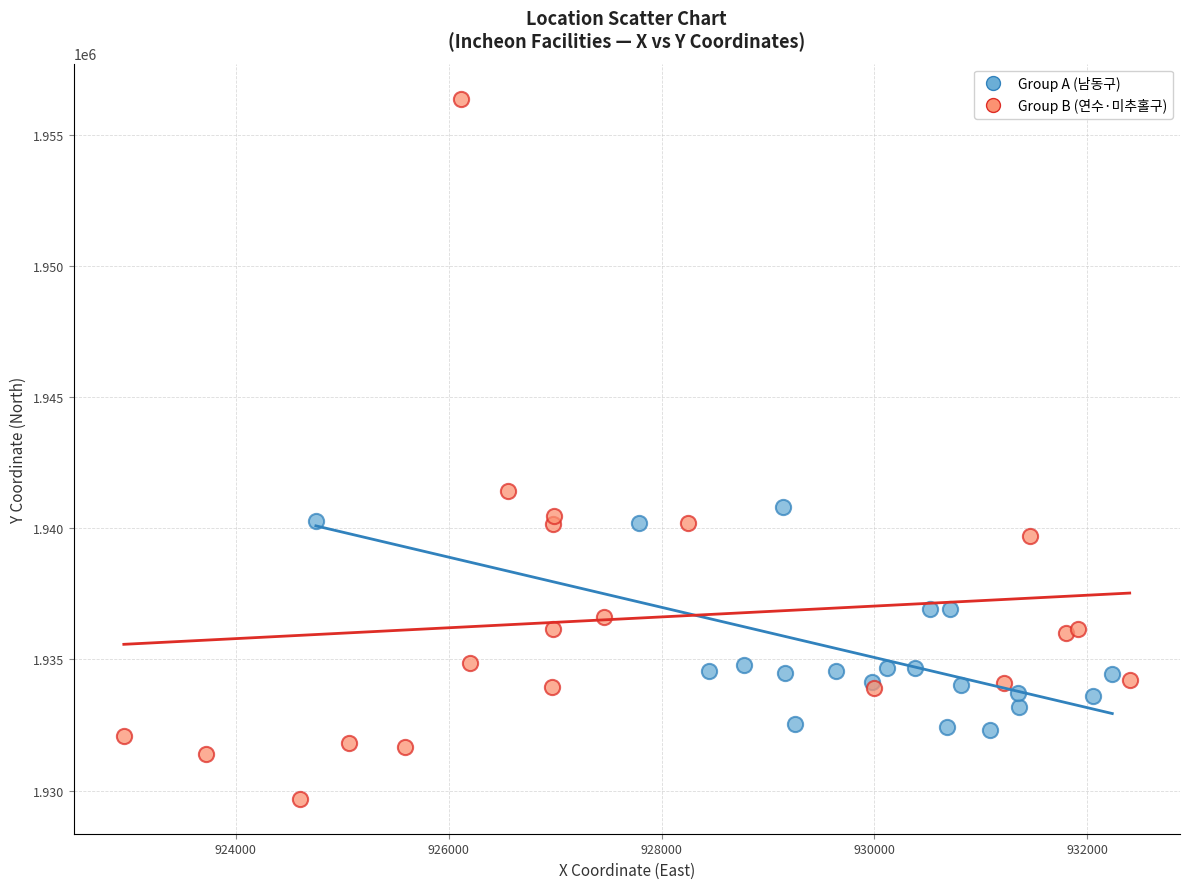

Which series reaches the maximum Y coordinate?

Group B (연수·미추홀구)